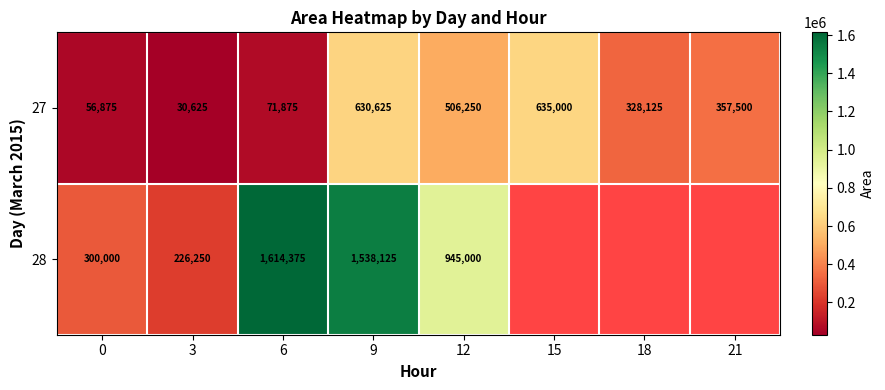

What is the sum of all 27 values?

2616875